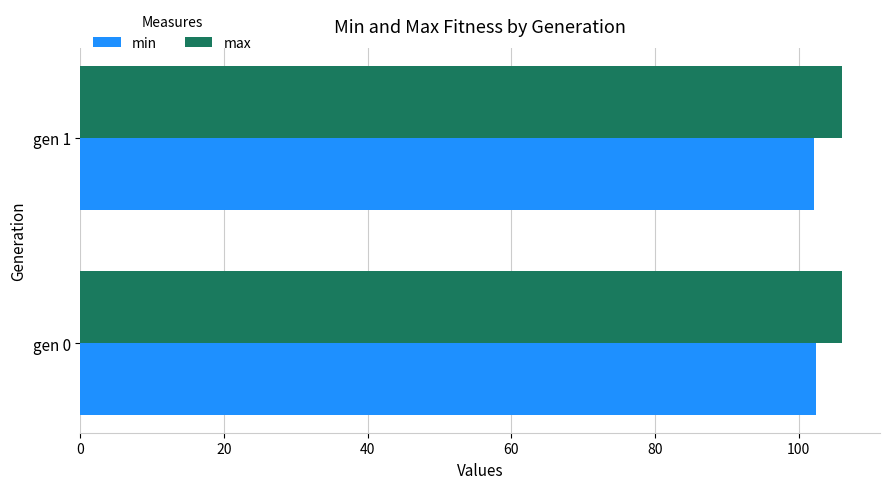

Is it true that max equals 106.0 at gen 0?

True